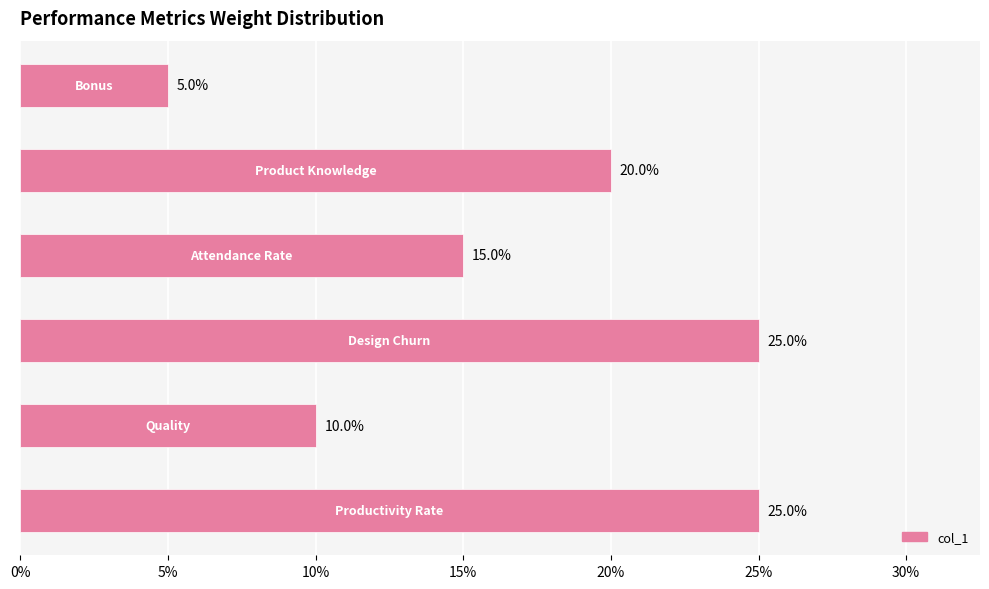

What is the average value?

0.2